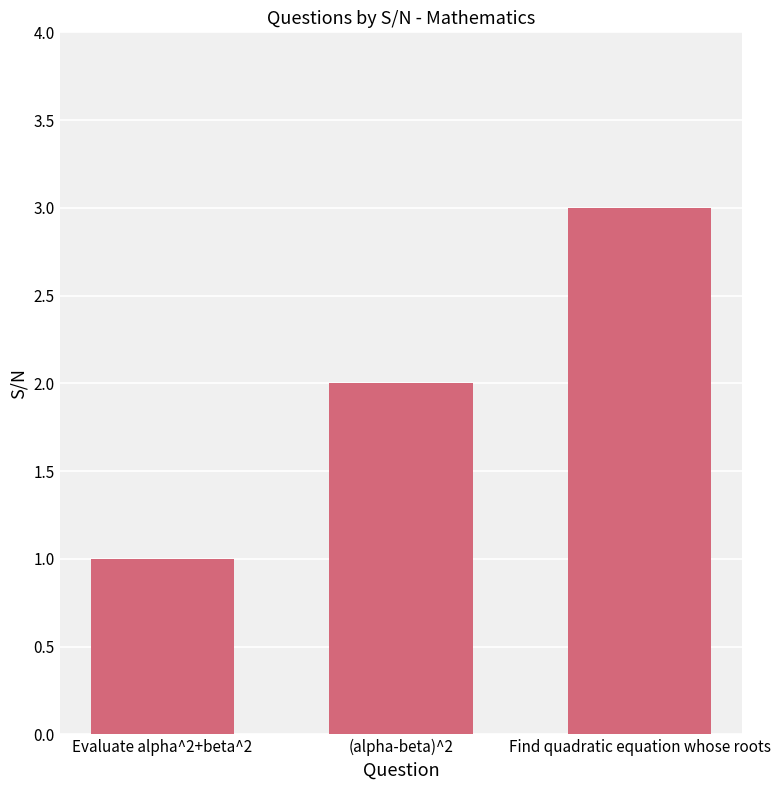

What is the sum of all values?

6